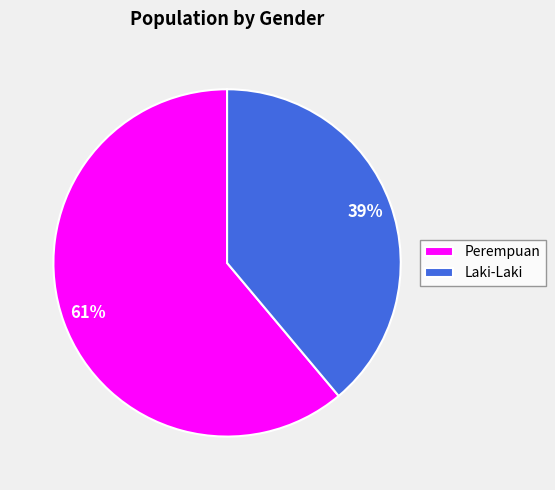

True or false: Perempuan accounts for 48% of the total.

False